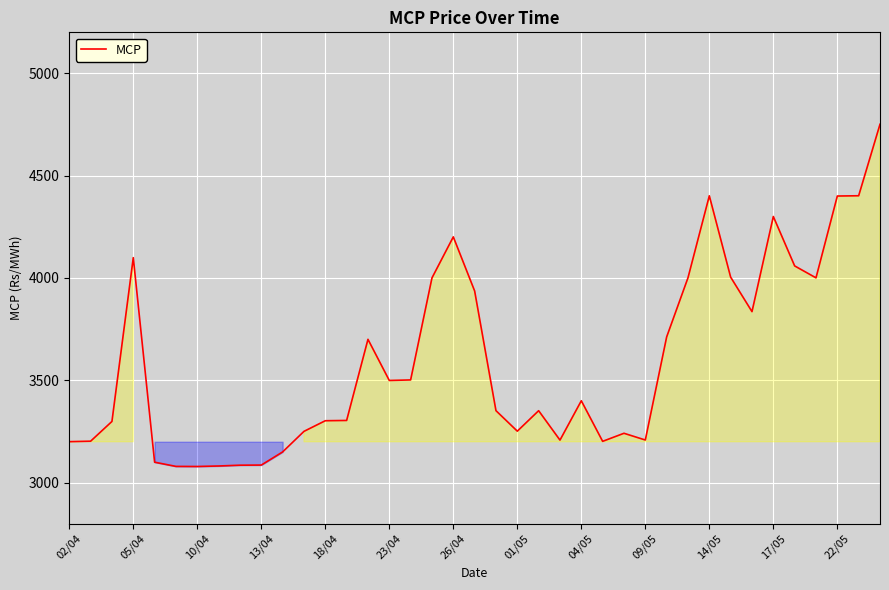

What is the smallest value displayed?

3079.1